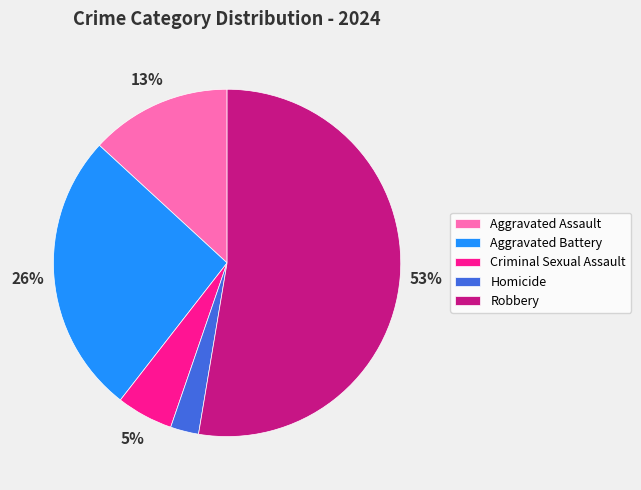

The Aggravated Assault slice represents 13% of the pie. True or false?

True